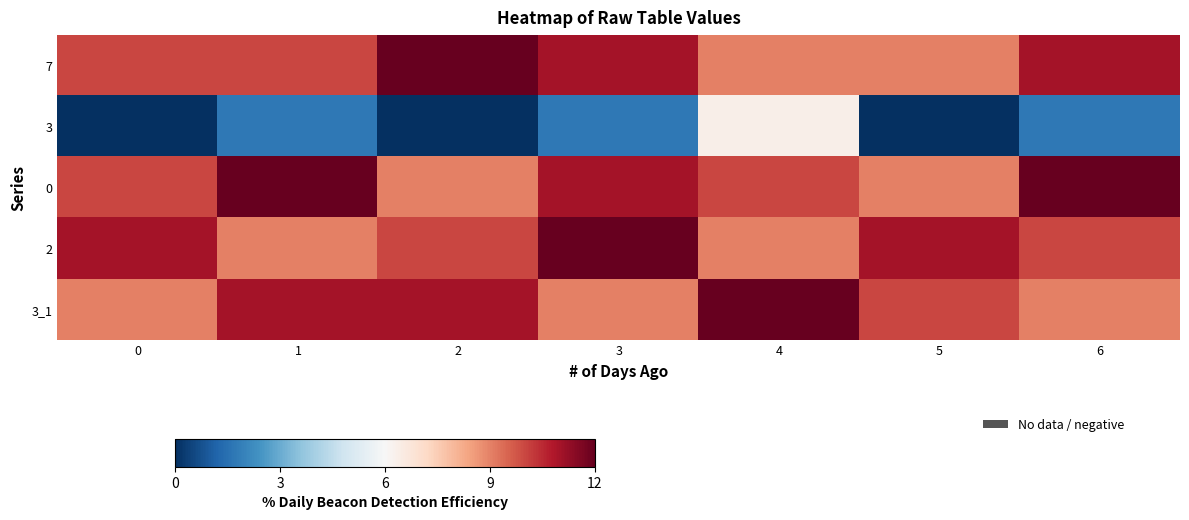

Which series has the largest range (max minus min)?

row_1